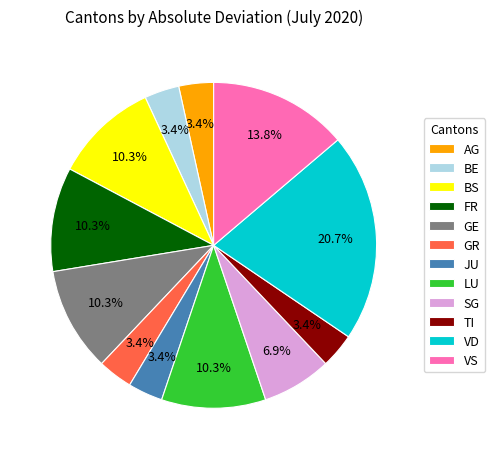

Does TI represent more than half of the total?

No